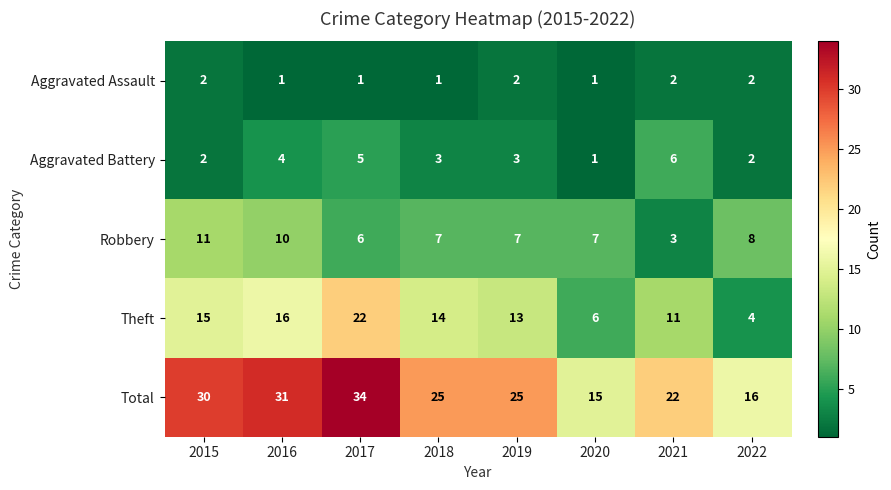

Rank the series by their maximum value, from highest to lowest.

Total, Theft, Robbery, Aggravated Battery, Aggravated Assault